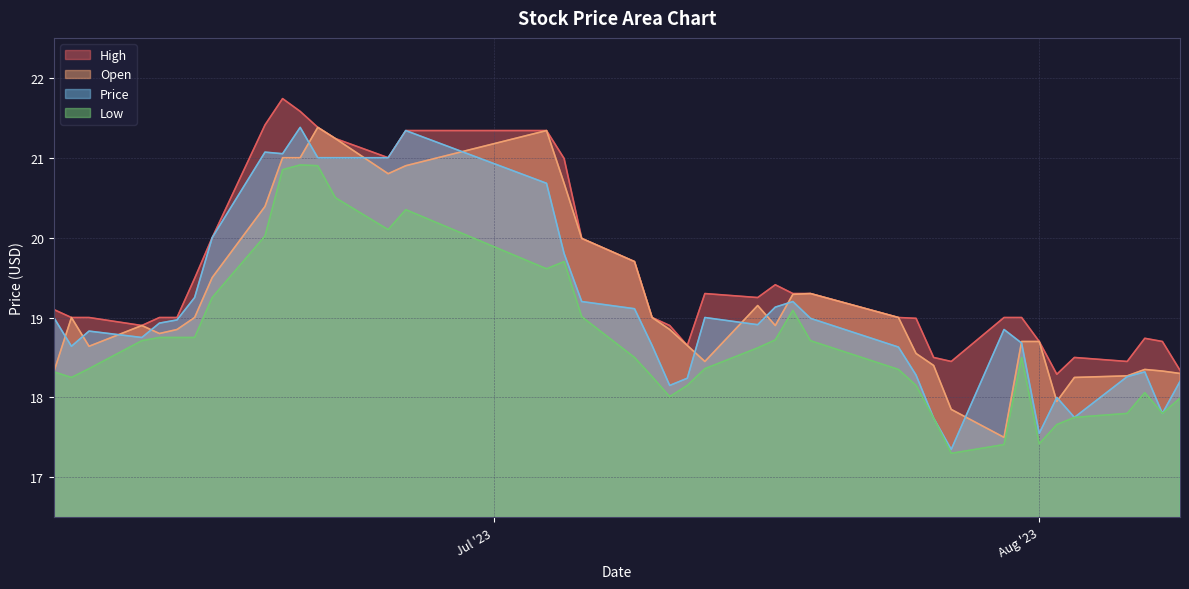

What value does the High series have at 07/09/2023?

19.7